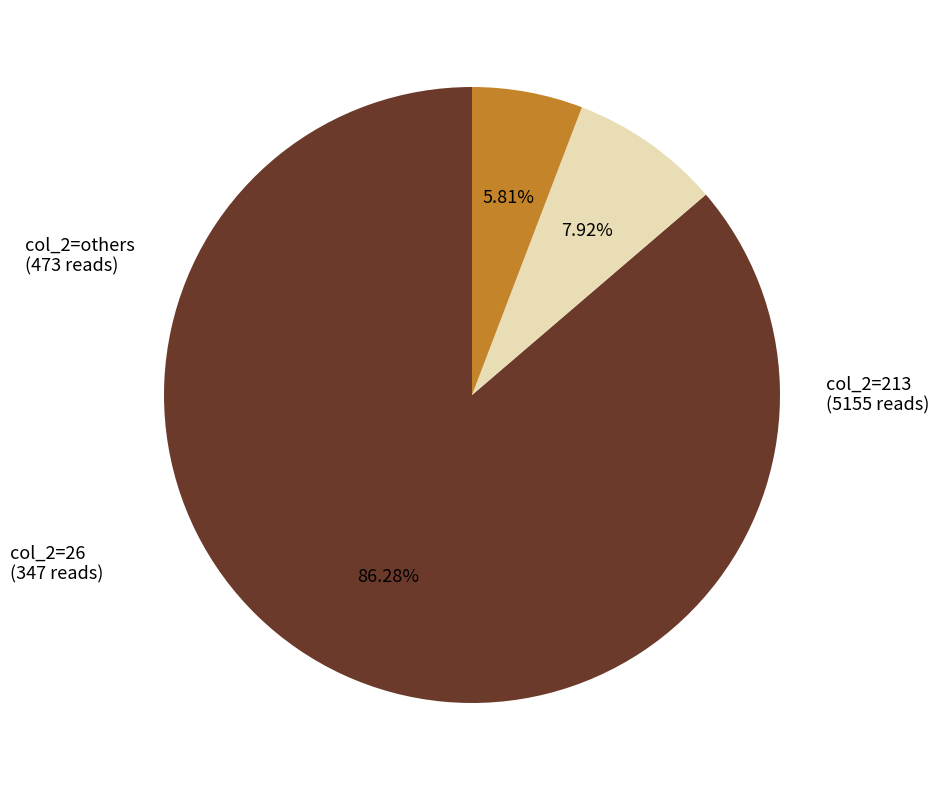

Which slice represents more than half of the pie?

213